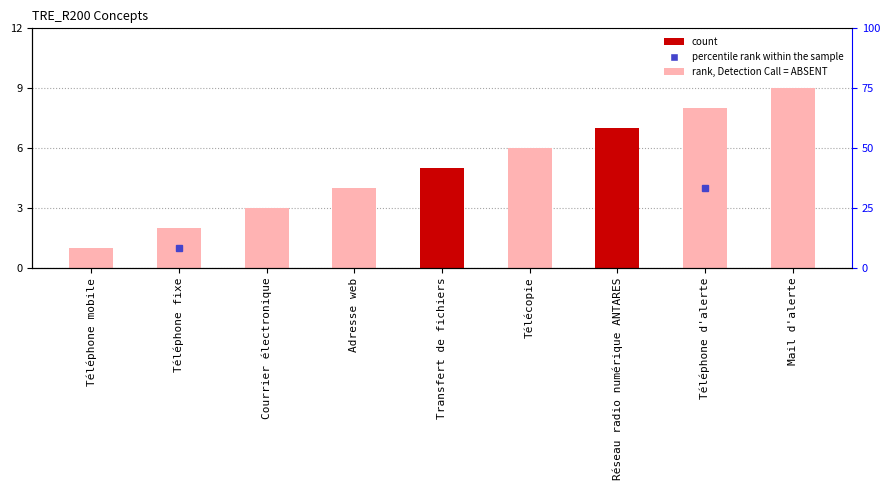

List the labels in order of value, largest first.

Mail d'alerte, Téléphone d'alerte, Réseau radio numérique ANTARES, Télécopie, Transfert de fichiers, Adresse web, Courrier électronique, Téléphone fixe, Téléphone mobile